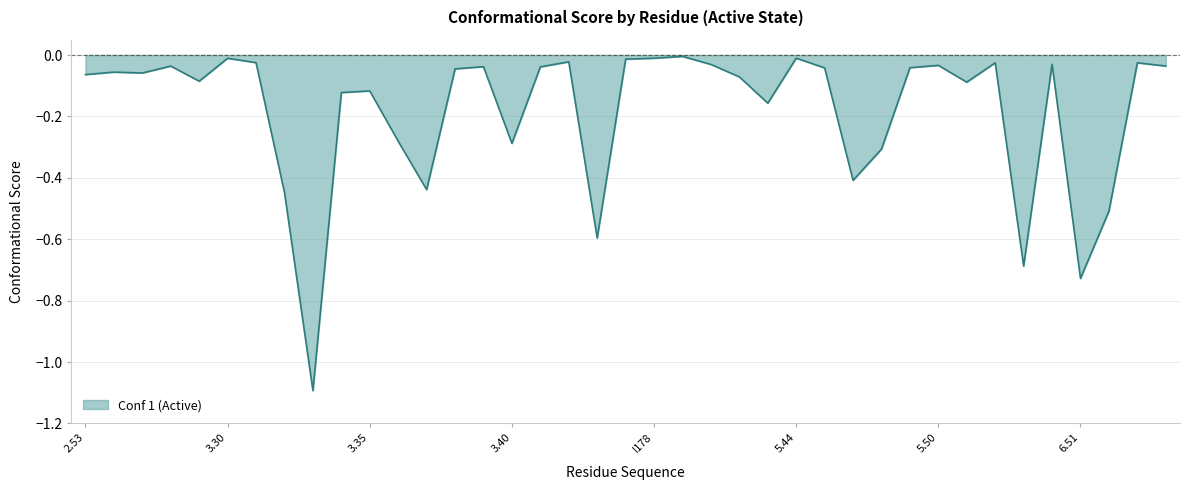

Does the chart have visible grid lines?

Yes